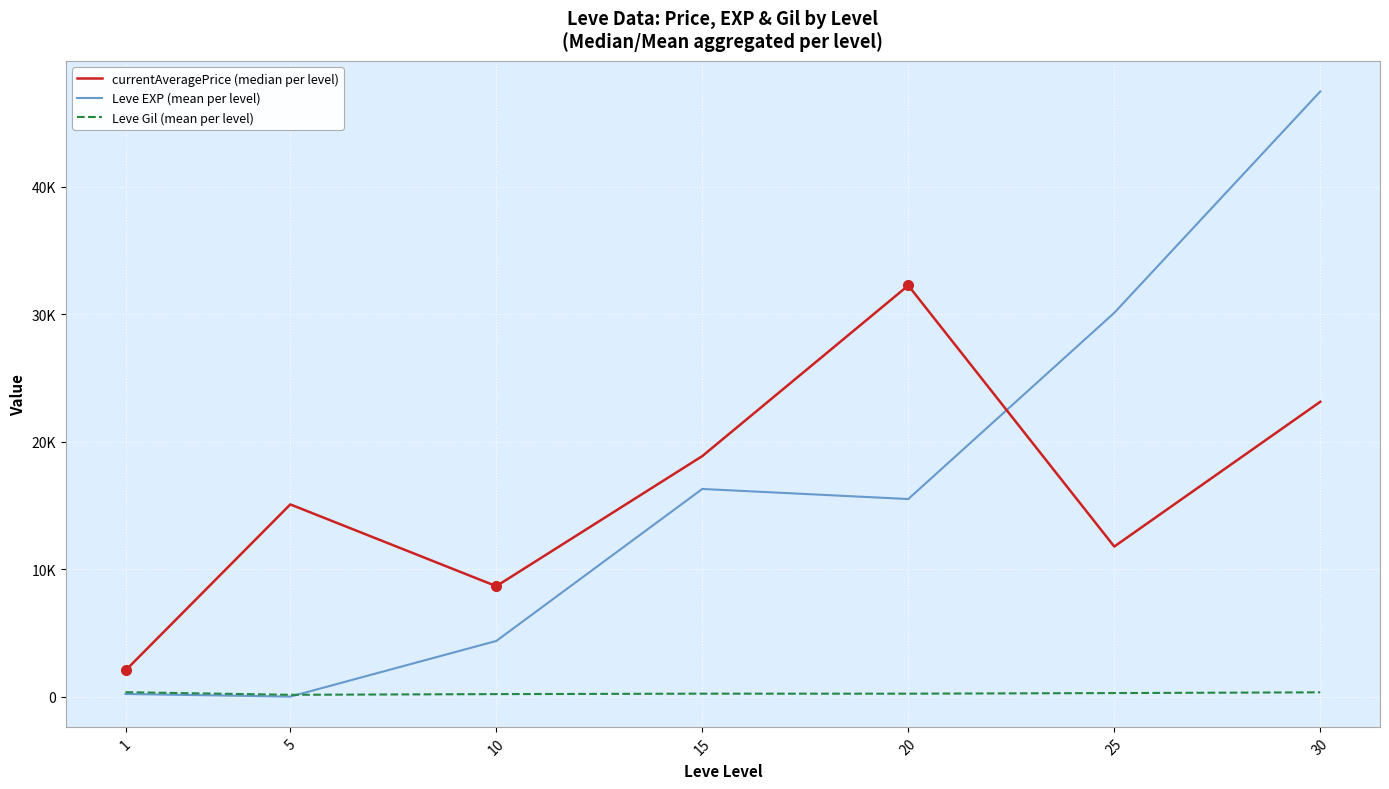

True or false: Leve Gil (mean per level) and currentAveragePrice (median per level) cross at least once.

False